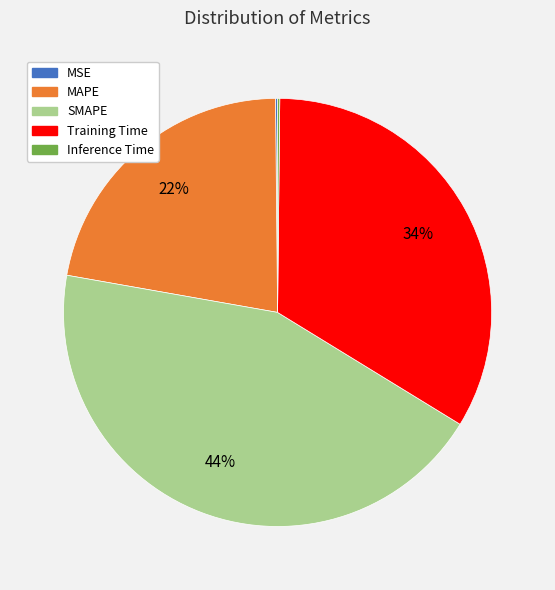

What is the largest slice in the pie chart?

SMAPE